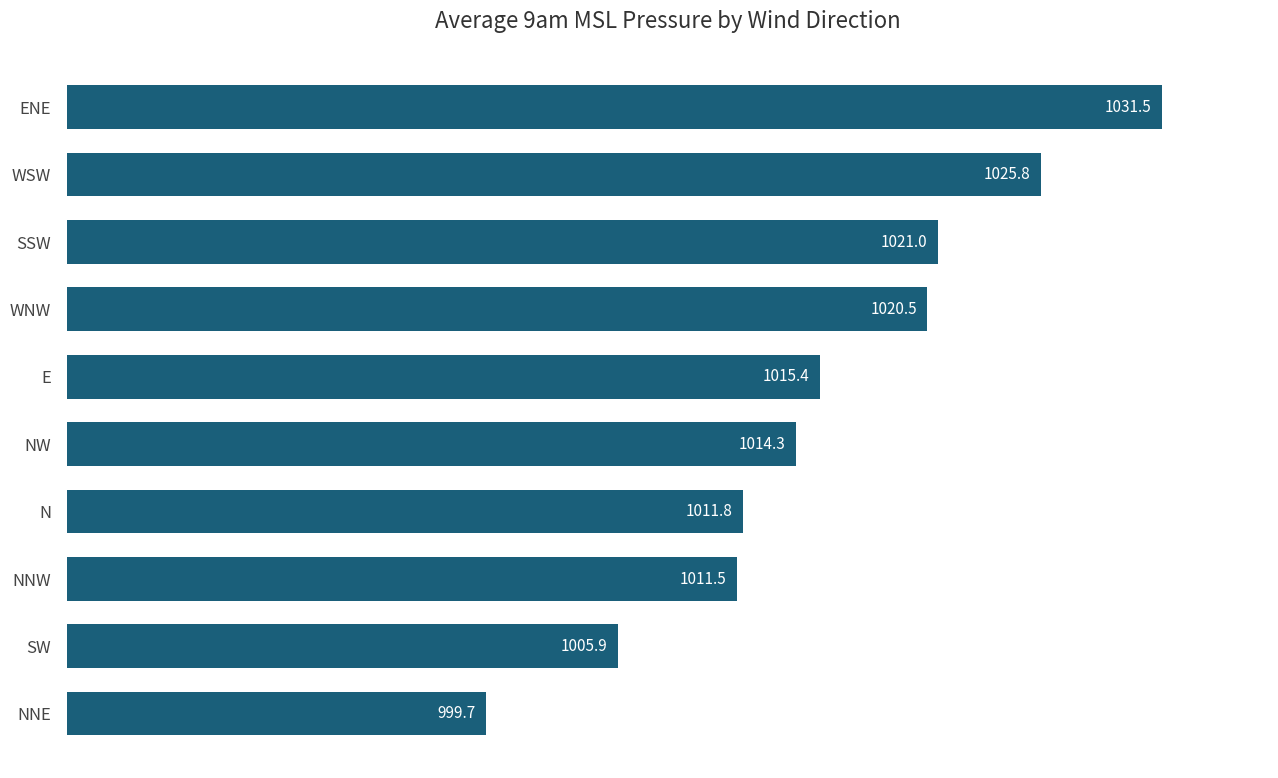

Where is the data nearest to the value 1015?

E